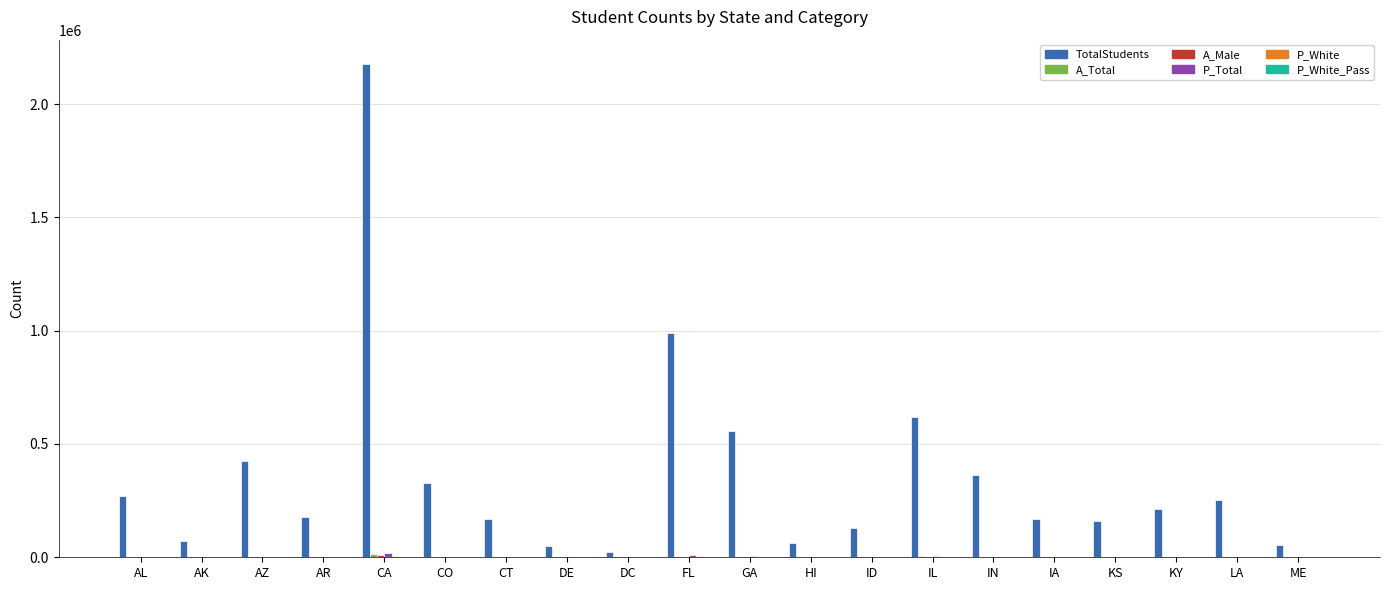

Are the bars horizontal?

No